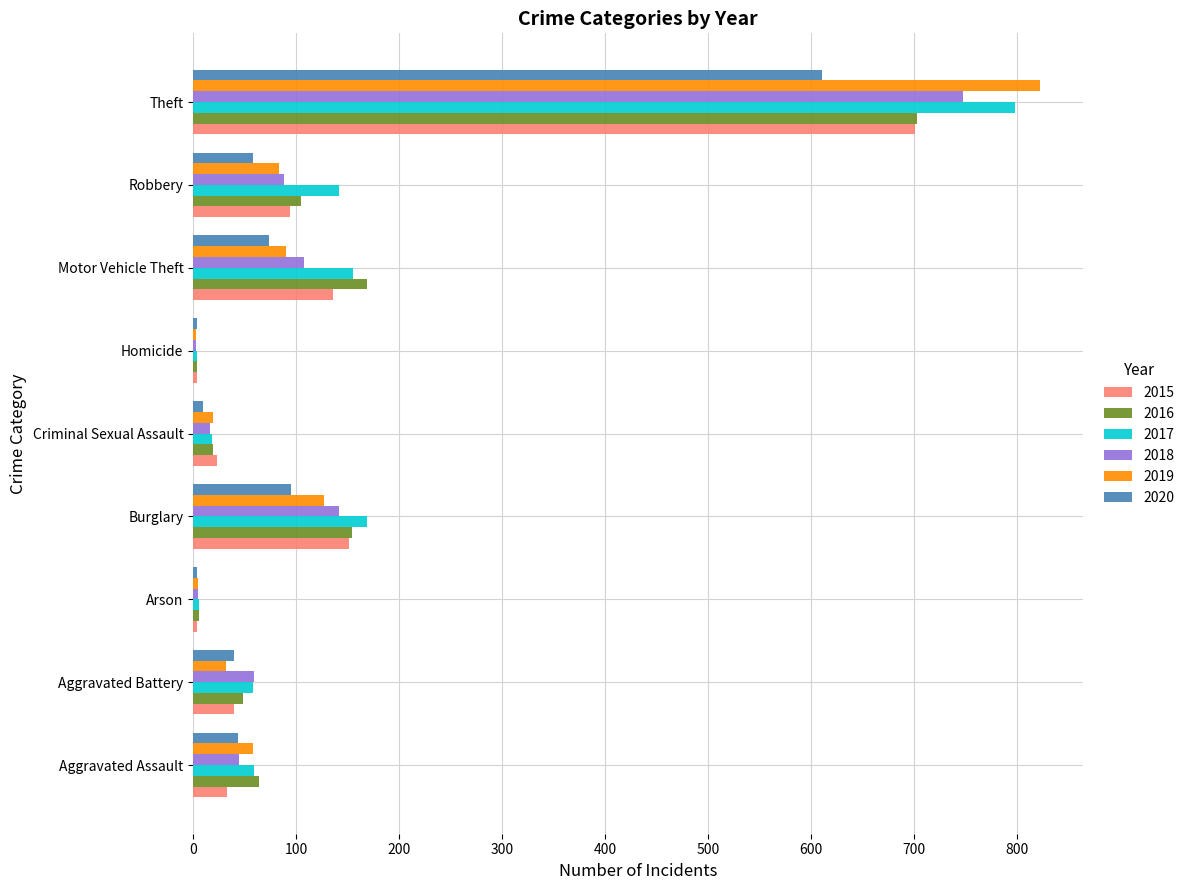

Which series changed the most between Burglary and Theft?

2019